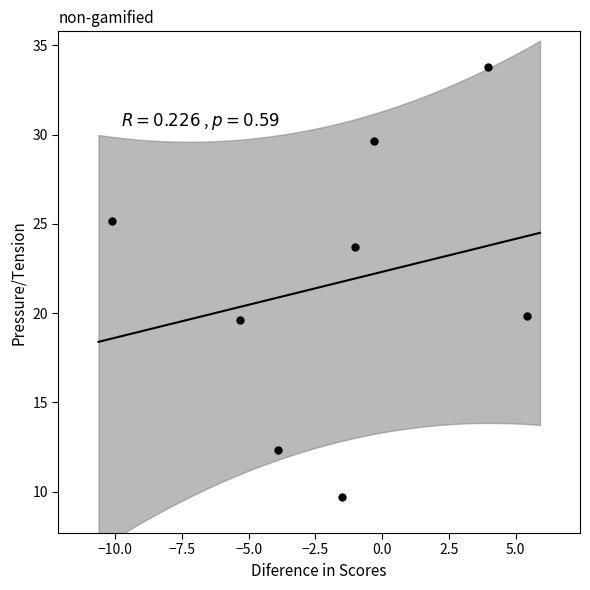

What is the average X value?

-1.6